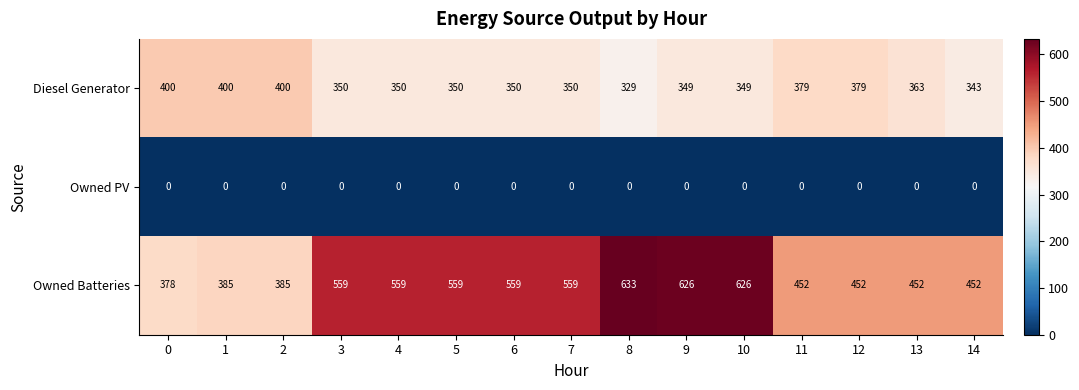

Which series changed the most between 6 and 8?

Owned Batteries